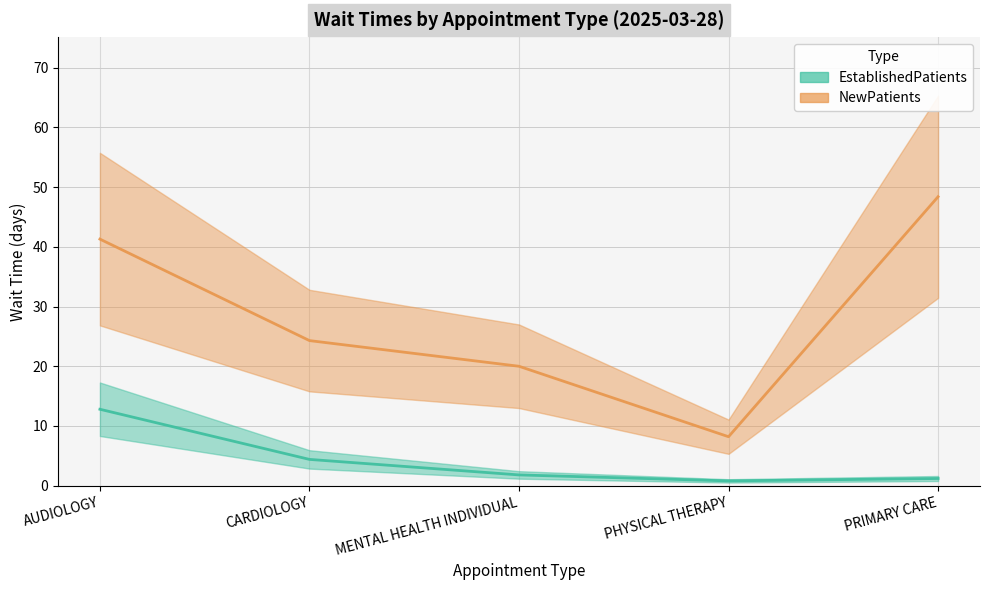

Which category has the highest value in the EstablishedPatients series?

AUDIOLOGY